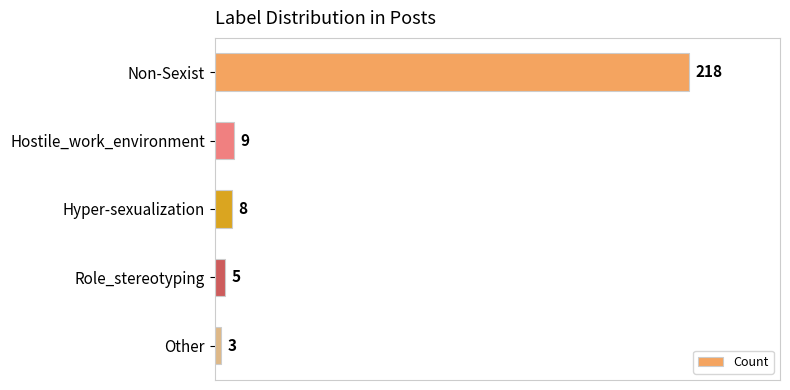

Is it true that the value at Non-Sexist is 390?

False